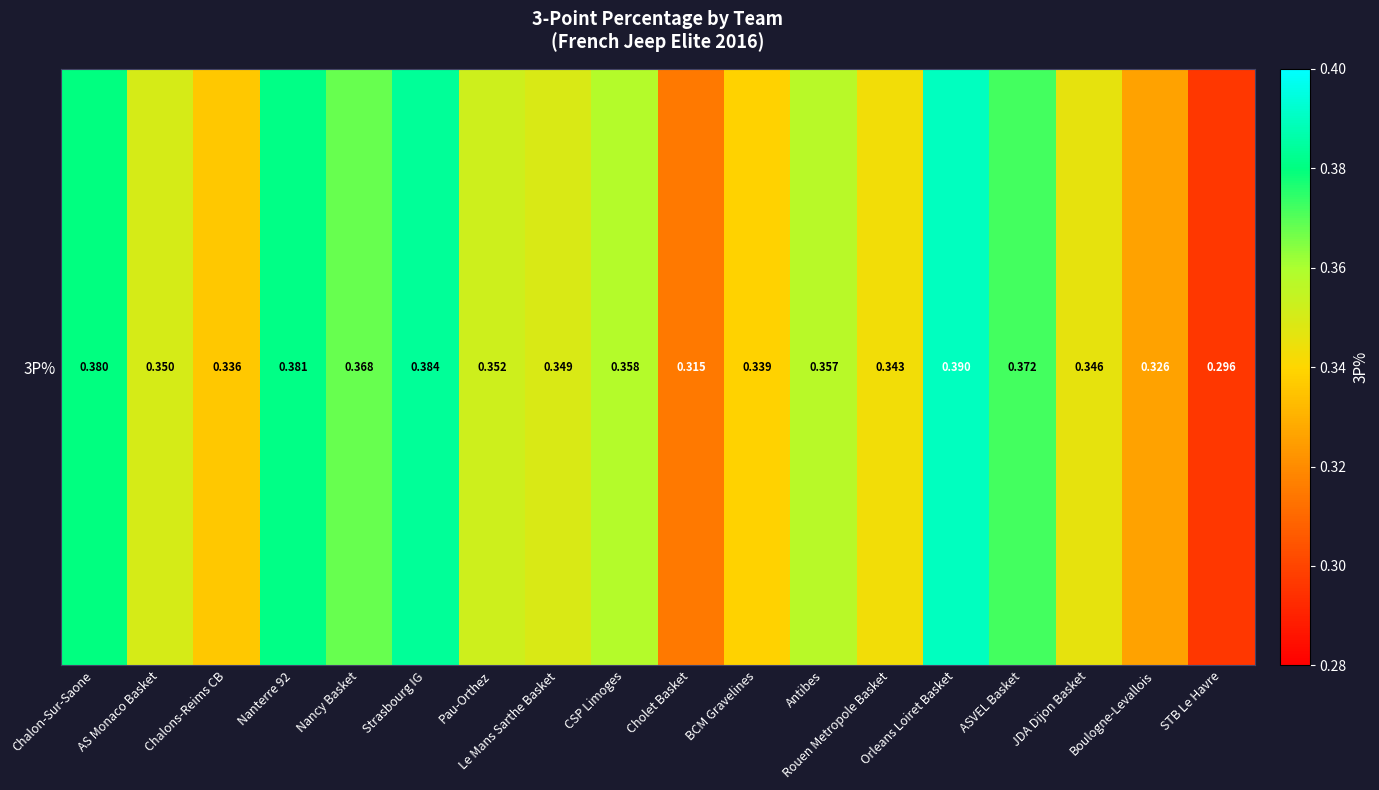

Which has a higher value, Orleans Loiret Basket or Le Mans Sarthe Basket?

Orleans Loiret Basket